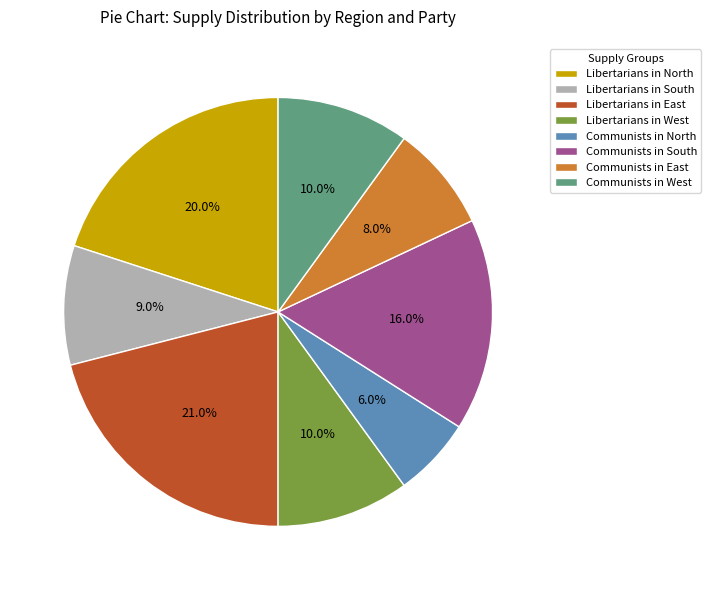

How many segments does this pie chart have?

8